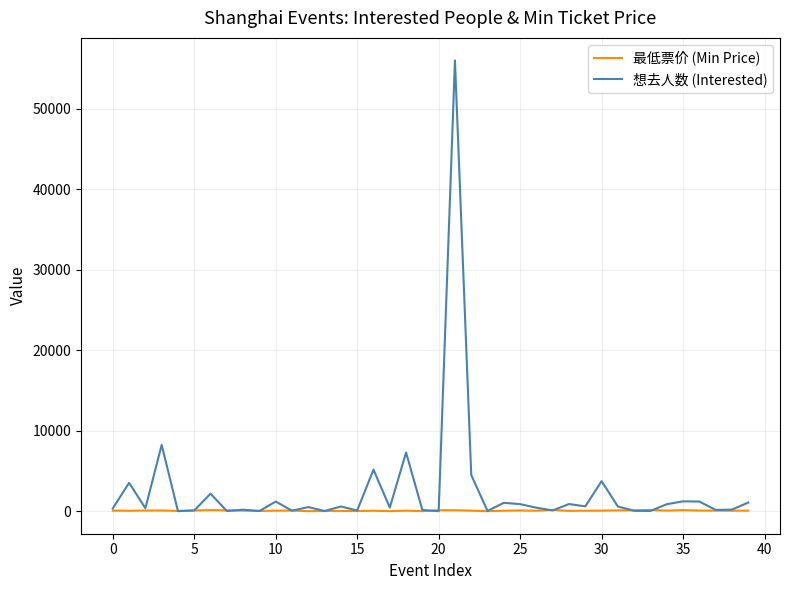

Which series has the widest spread of values?

想去人数 (Interested)